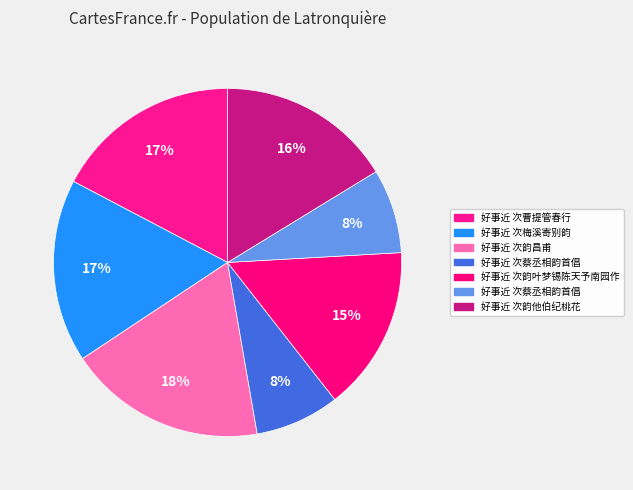

How many slices are in this pie chart?

7